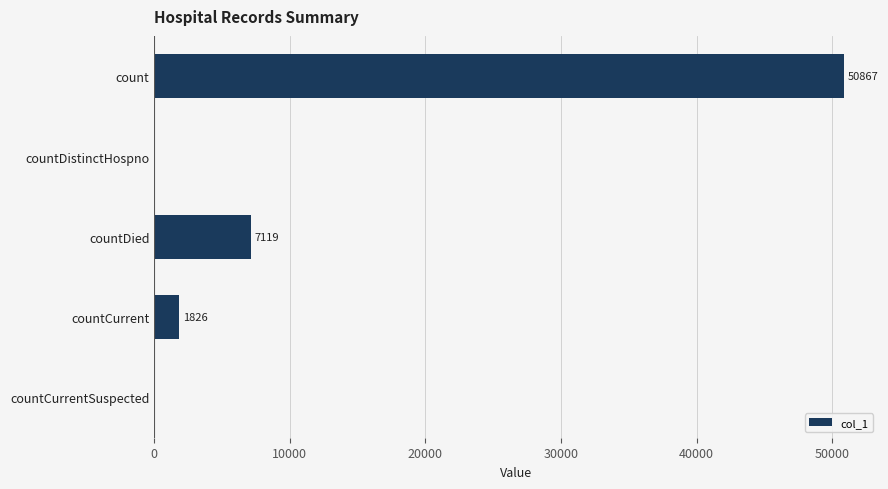

Are the bars horizontal?

Yes